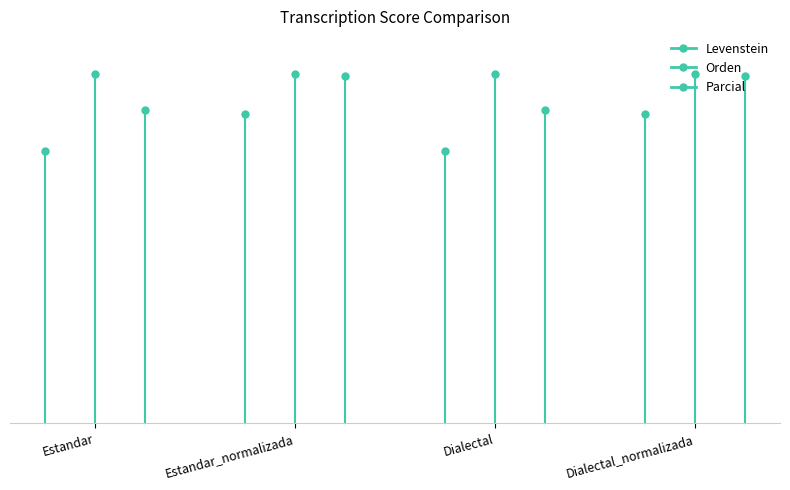

Where is Parcial nearest to the value 74?

Estandar